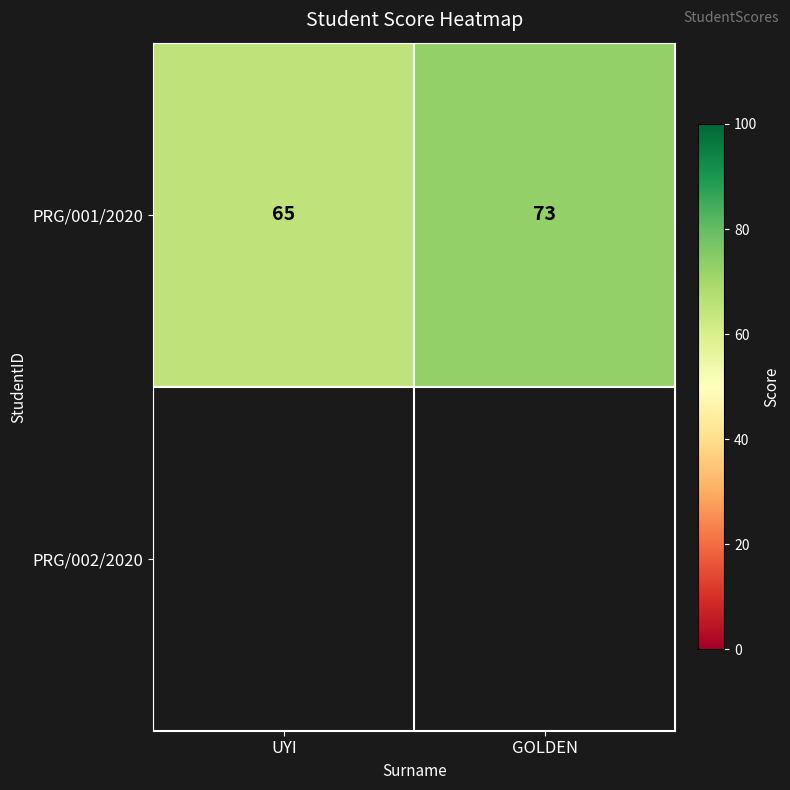

List the labels in order of PRG/001/2020 value, smallest first.

UYI, GOLDEN